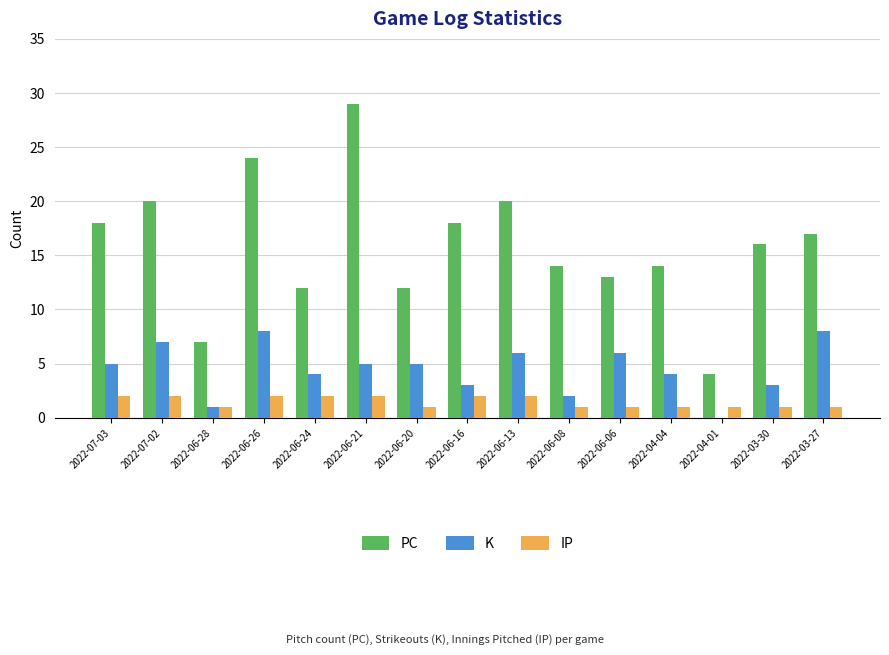

Is the value of PC at 2022-07-02 greater than the value of K at 2022-06-20?

Yes